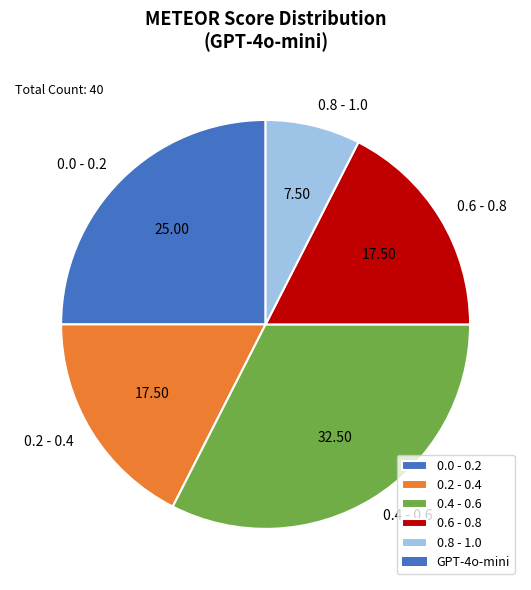

Which slice is the largest?

0.4 - 0.6